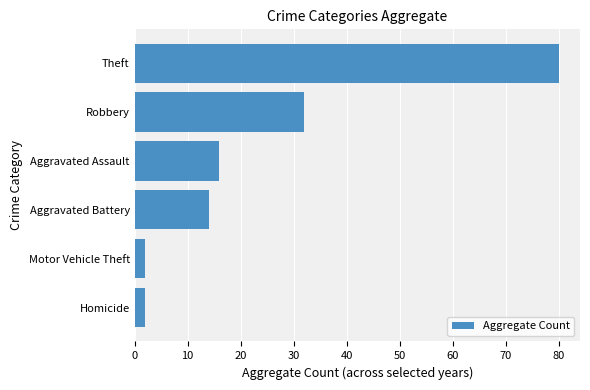

Does the chart contain stacked bars?

No